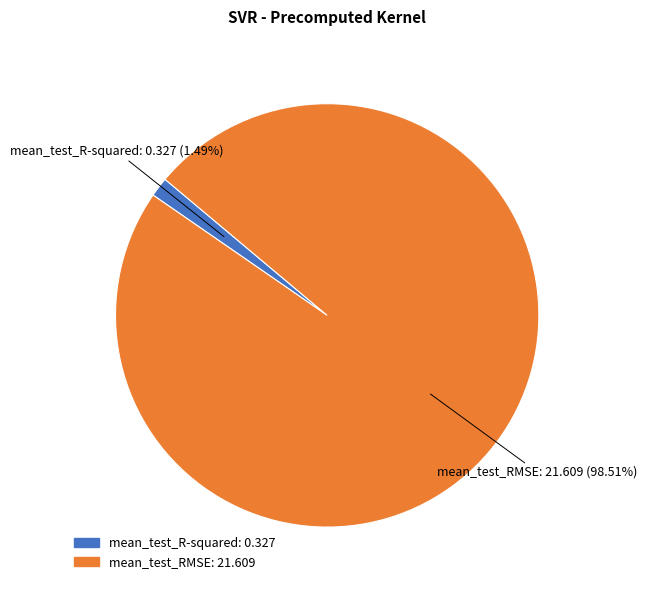

Which slice represents more than half of the pie?

mean_test_RMSE